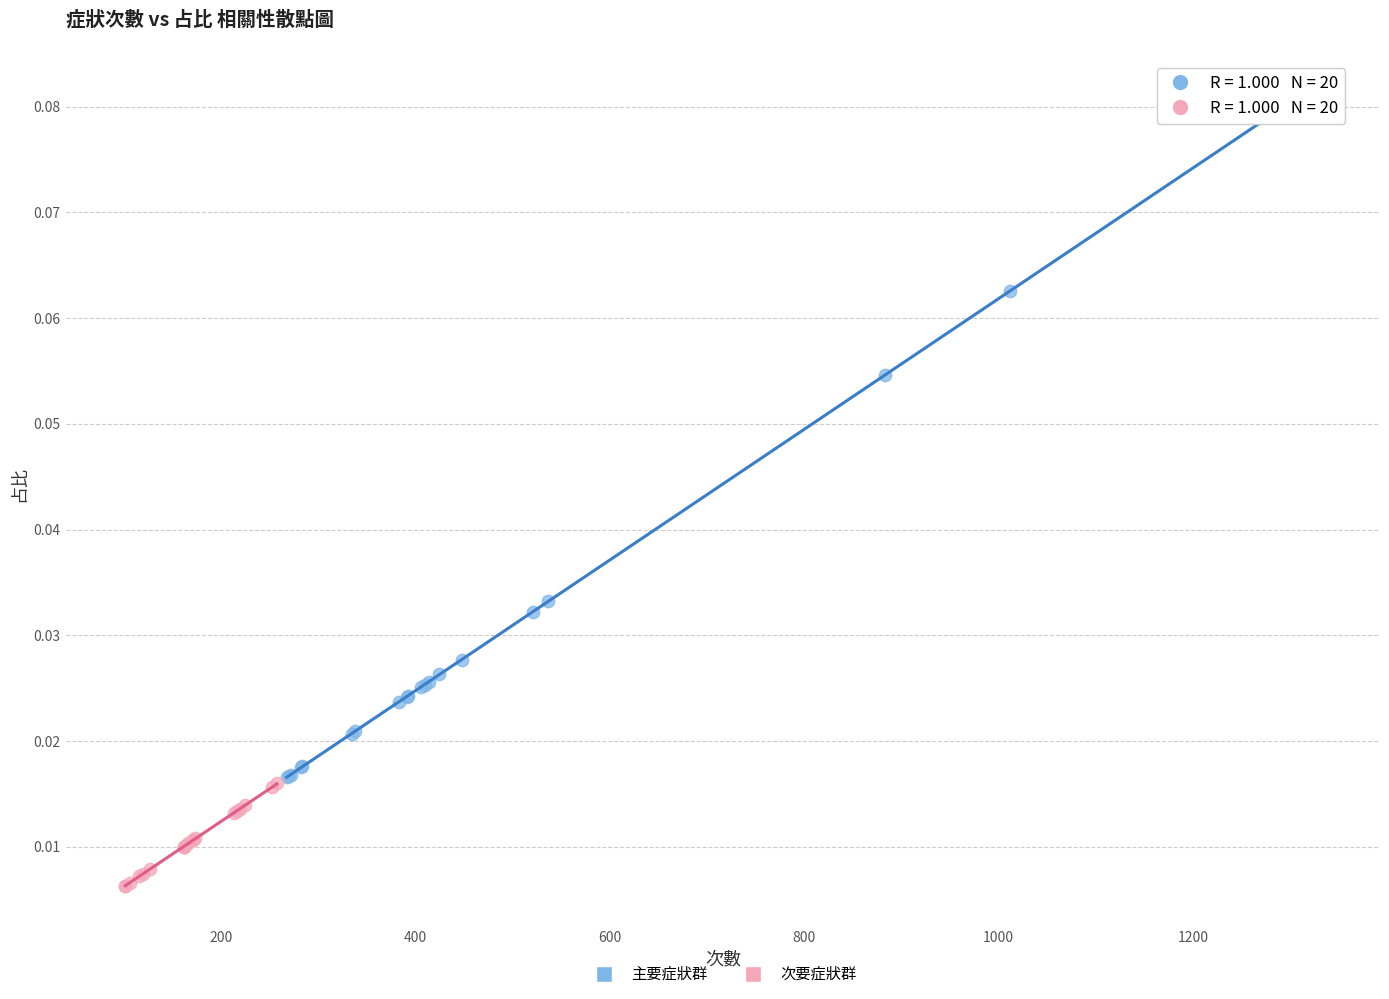

Which series contains the lowest Y value?

次要症狀群